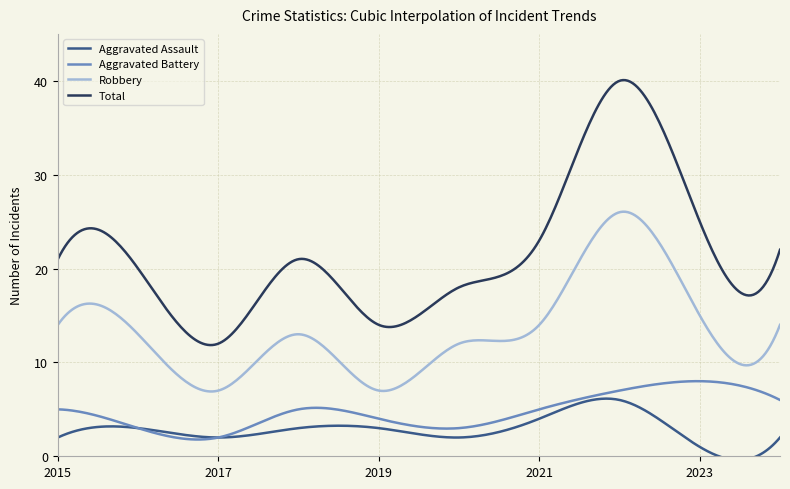

True or false: Aggravated Assault has more than 0 points higher than both neighbors.

True